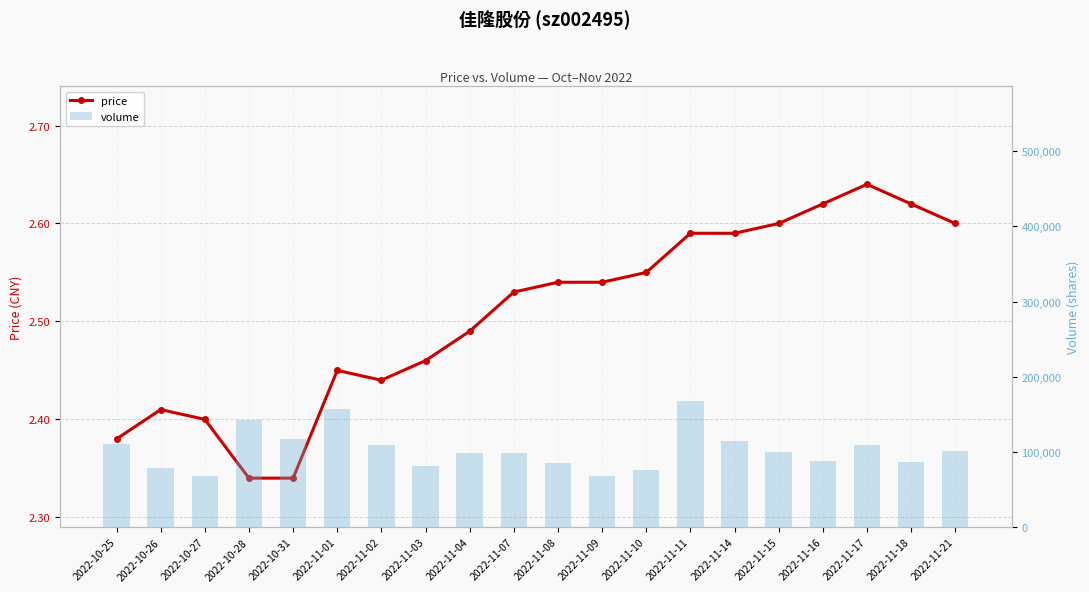

What is the difference between the maximum and second lowest values in the volume series?

98973.0